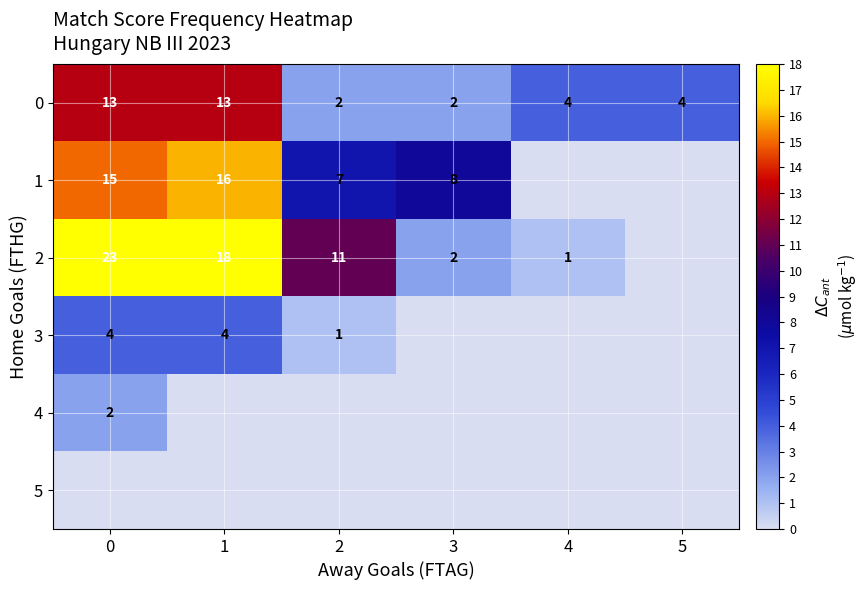

Is it true that 2 equals 9 at 1?

False